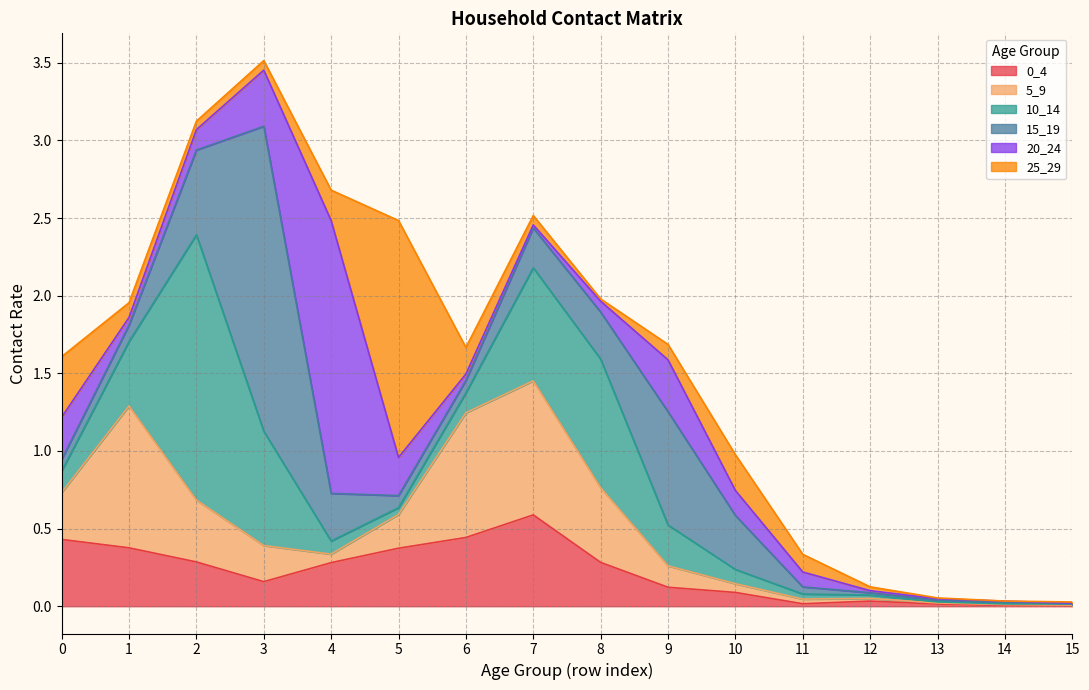

Between which two adjacent categories do 20_24 and 15_19 first intersect?

0 and 1